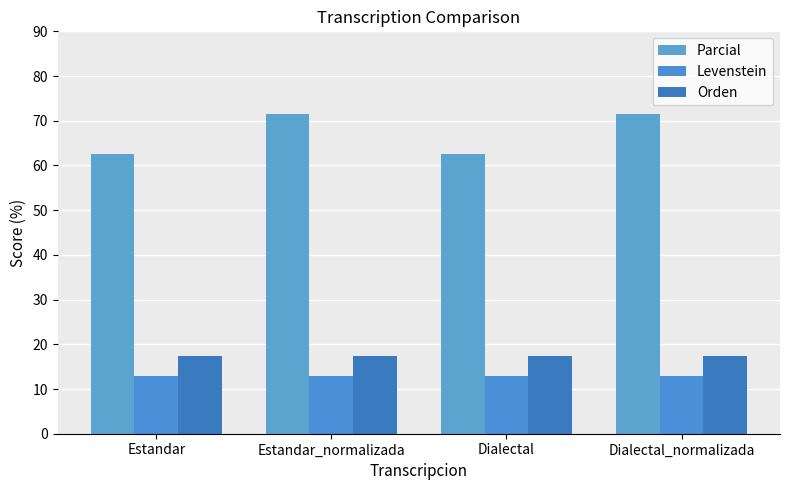

The Levenstein series shows 12.8 at Dialectal_normalizada. True or false?

True